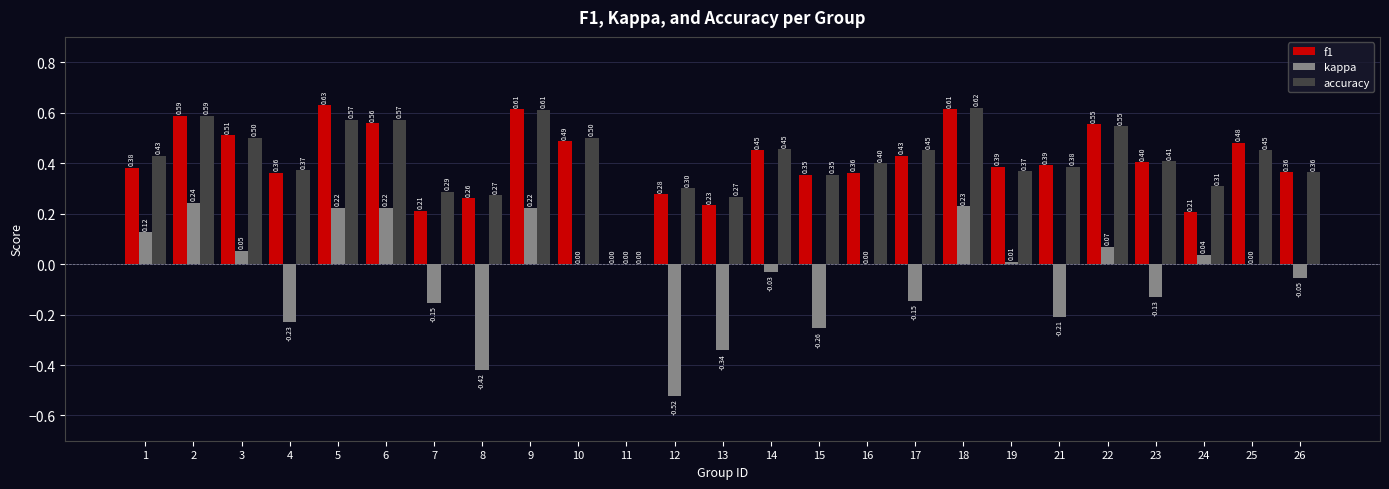

What is the average value of the accuracy series?

0.4